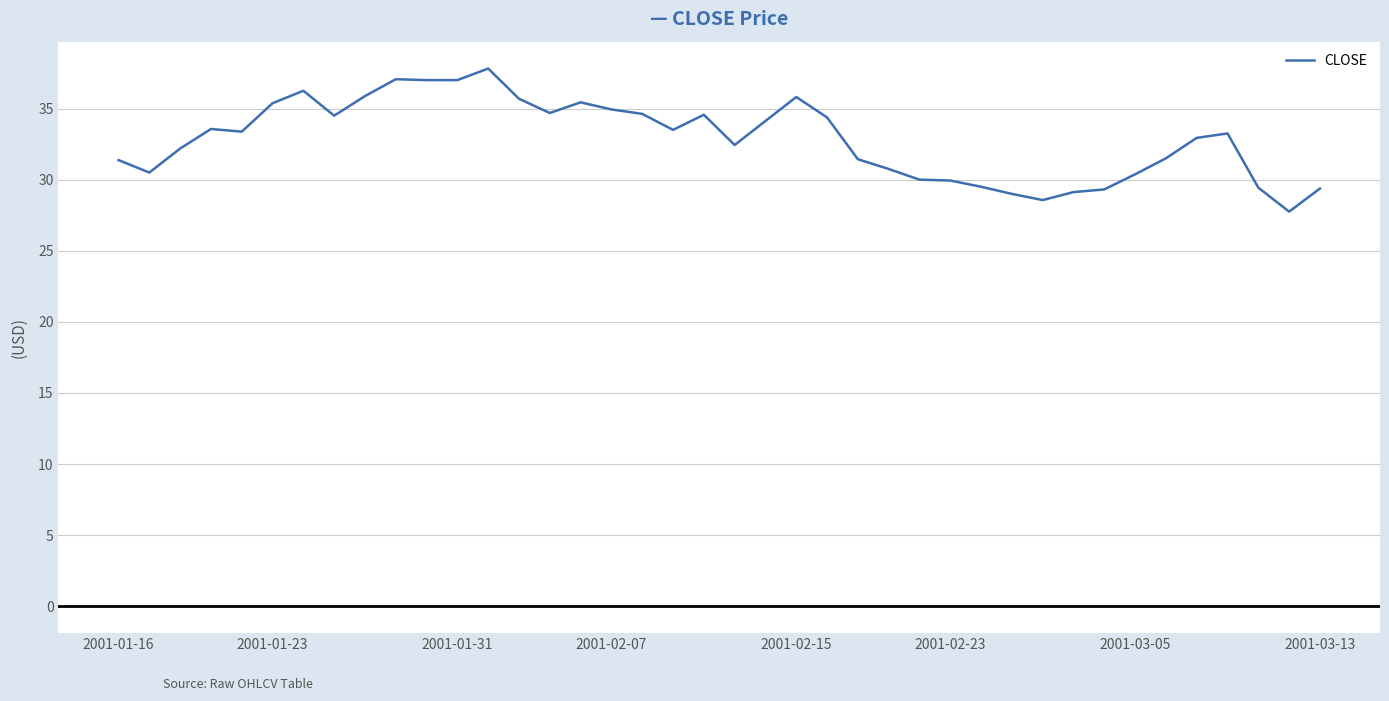

What is the minimum value shown in the chart?

27.8